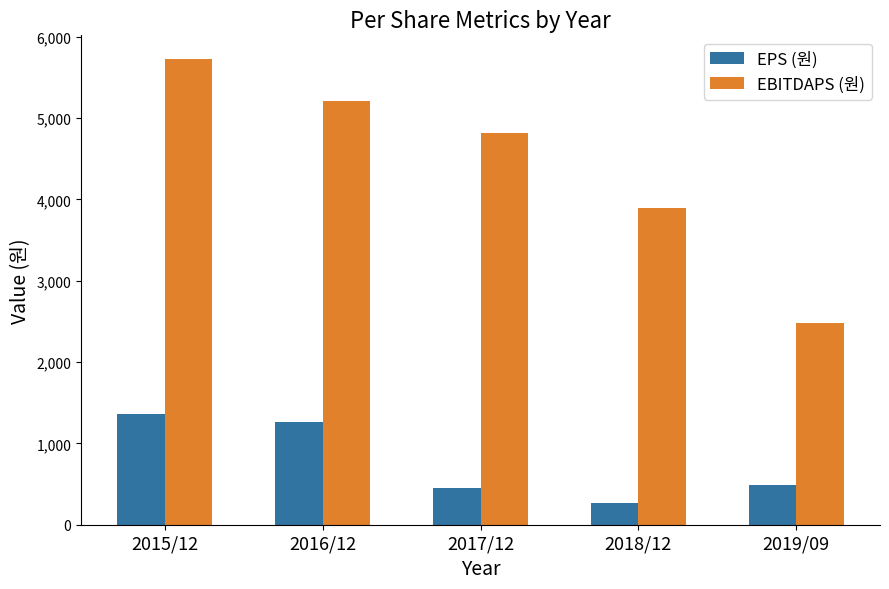

What is the spread (max minus min) of values at 2019/09?

1988